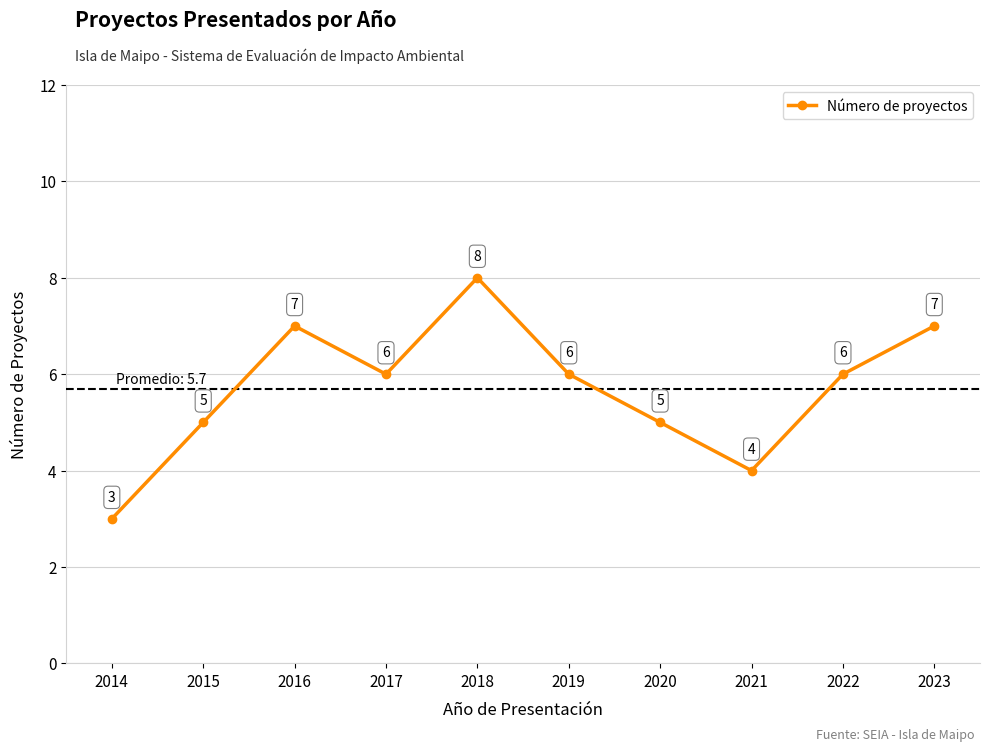

What is the sum of all values?

57